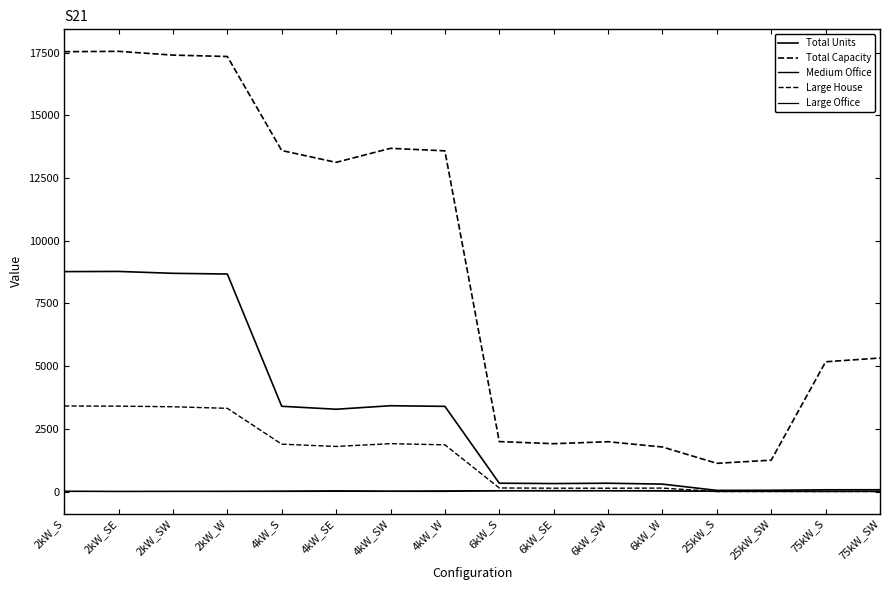

At which label does Total Units reach its peak?

2kW_SE